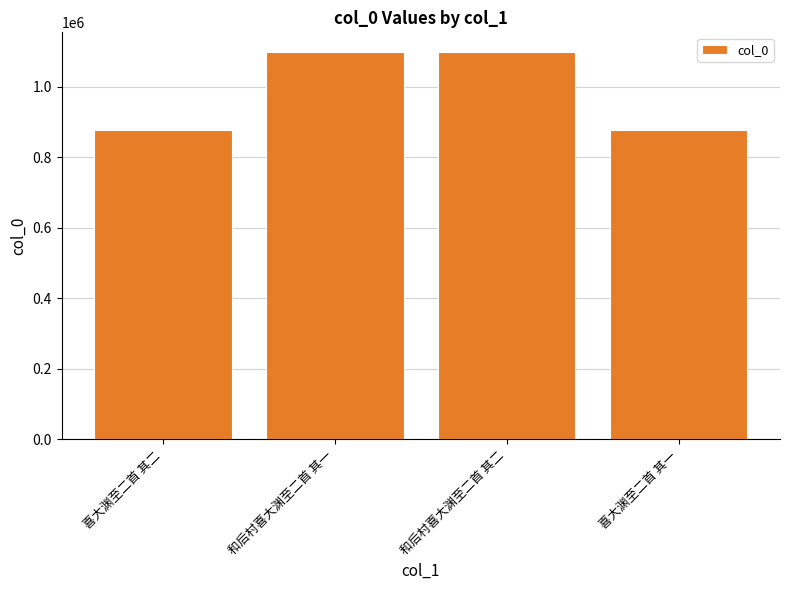

True or false: the data shows 1279357 at 喜大渊至二首 其一.

False